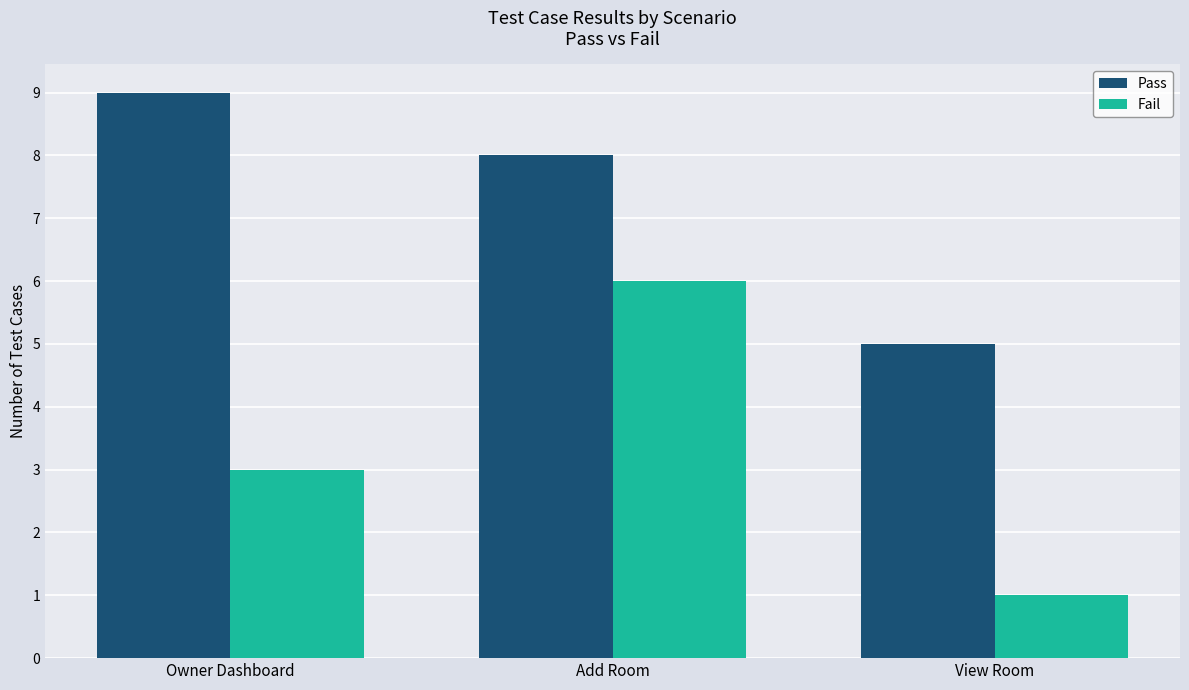

List the series in order of their overall mean, lowest first.

Fail, Pass